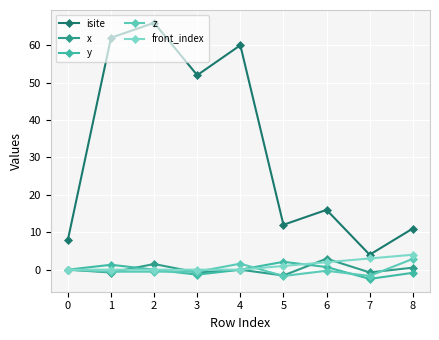

Which label corresponds to the largest value in the chart?

2